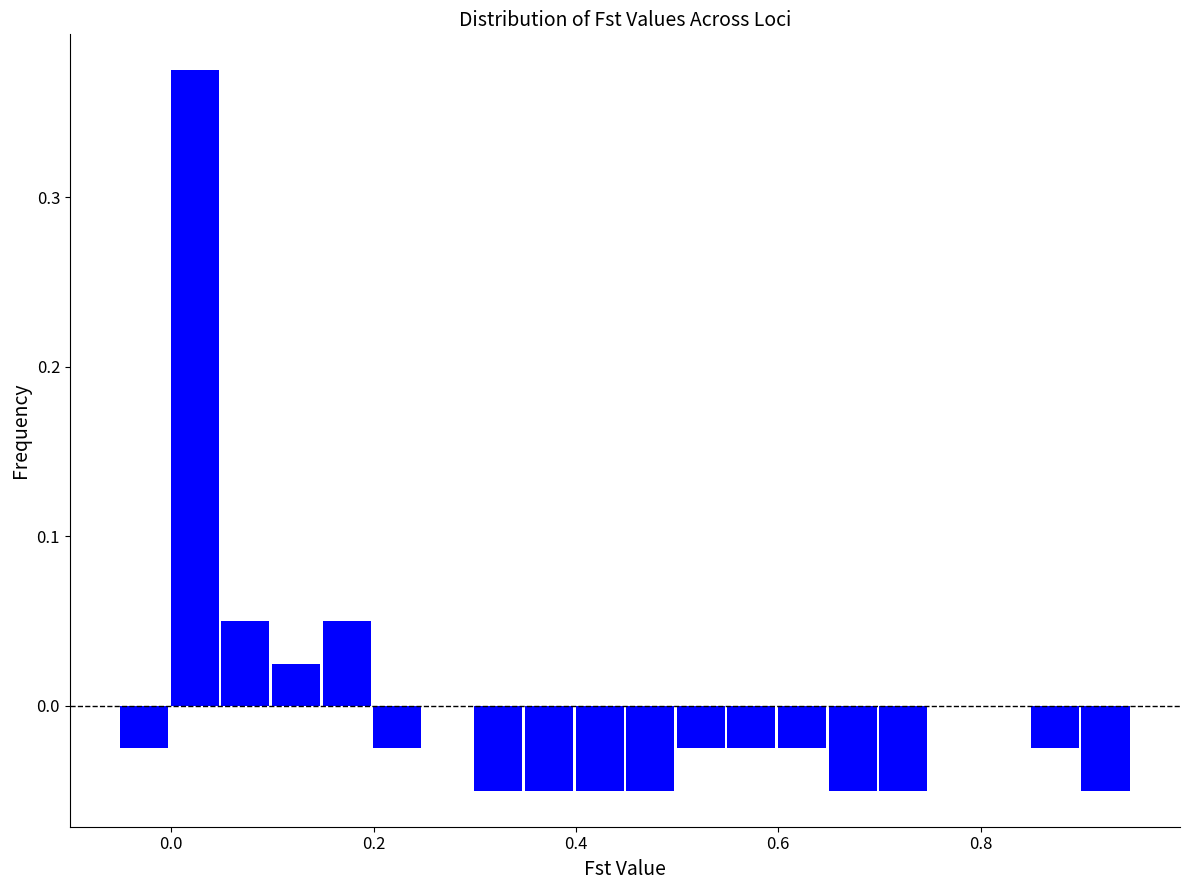

Around what value on the x-axis is the tallest bar? Give the approximate position of its centre, as read against the axis.

0.02